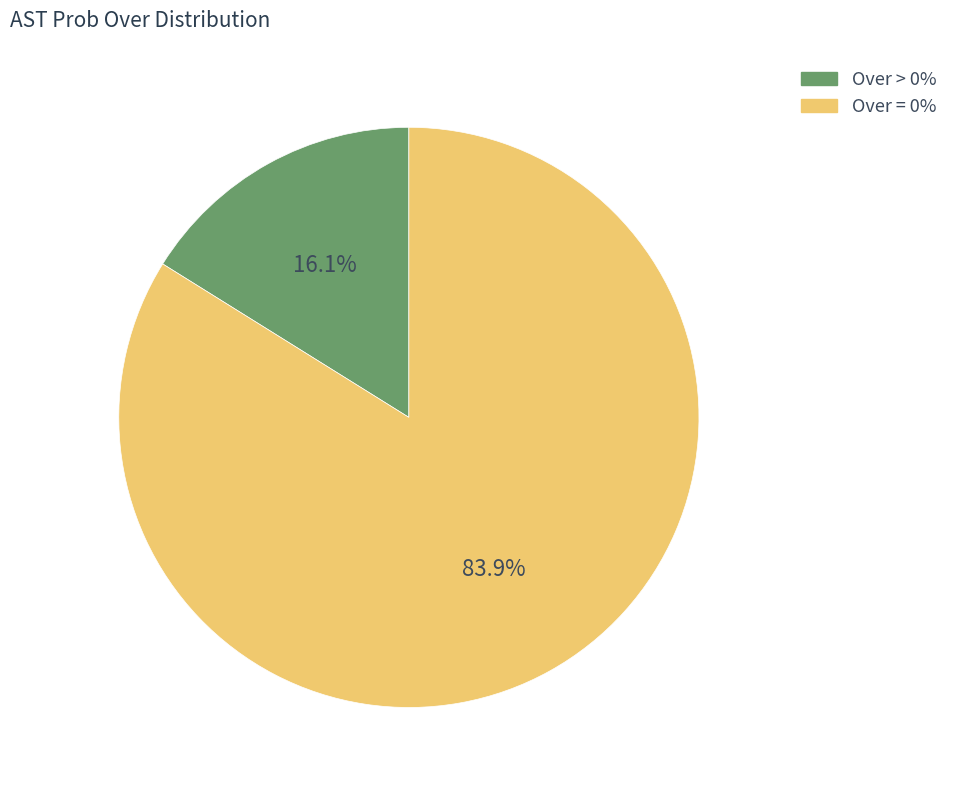

To the nearest percent, what is the difference between the largest and smallest slice percentages?

68%